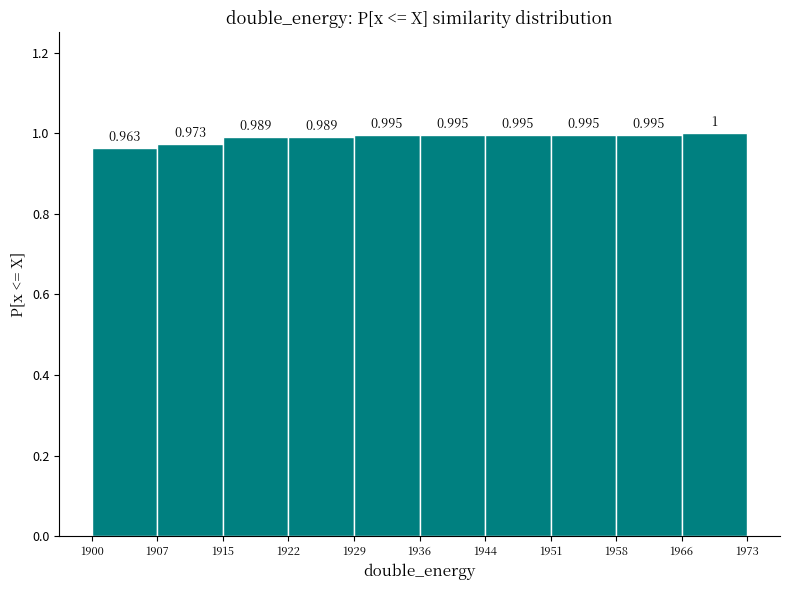

Reading left to right, list every bar in this chart as the range it spans on the x-axis followed by its height.

1900 to 1907: 0.963
1907 to 1915: 0.973
1915 to 1922: 0.989
1922 to 1929: 0.989
1929 to 1936: 0.995
1936 to 1944: 0.995
1944 to 1951: 0.995
1951 to 1958: 0.995
1958 to 1966: 0.995
1966 to 1973: 1.000